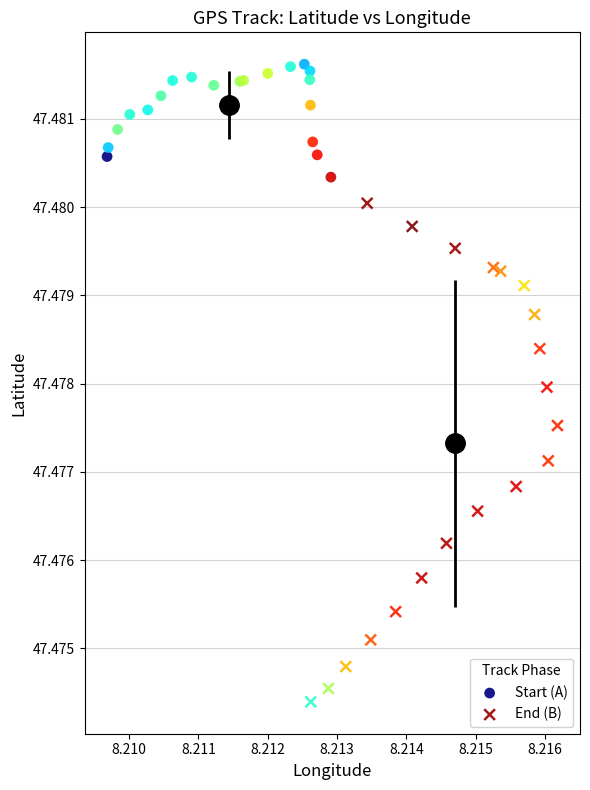

Which series reaches the minimum Y coordinate?

End (B)